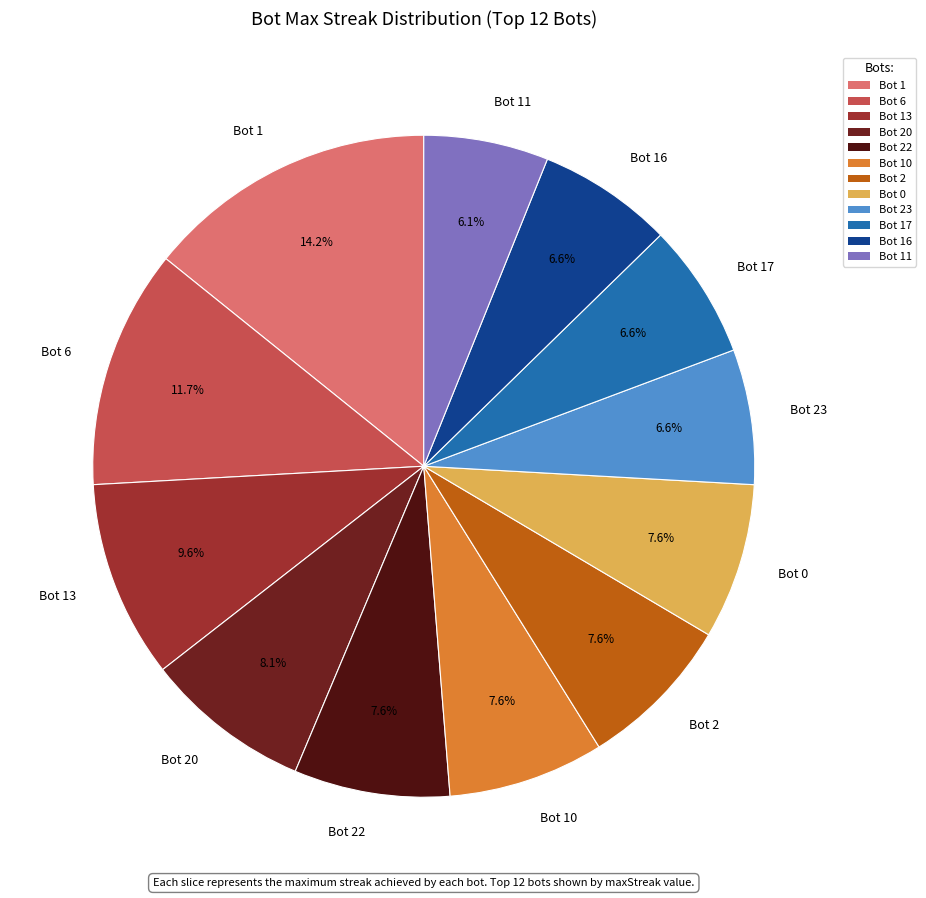

Which slice is the smallest?

Bot 11